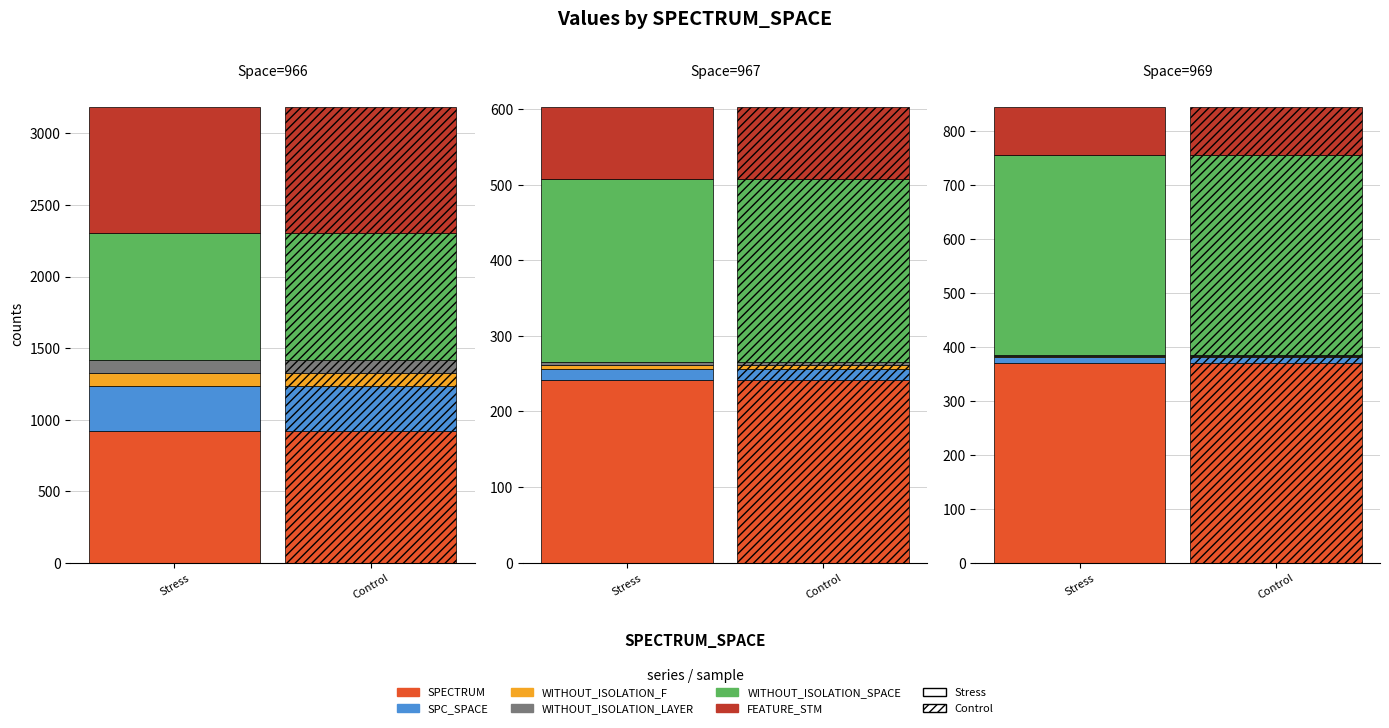

Where is SPC_SPACE nearest to the value 160?

967